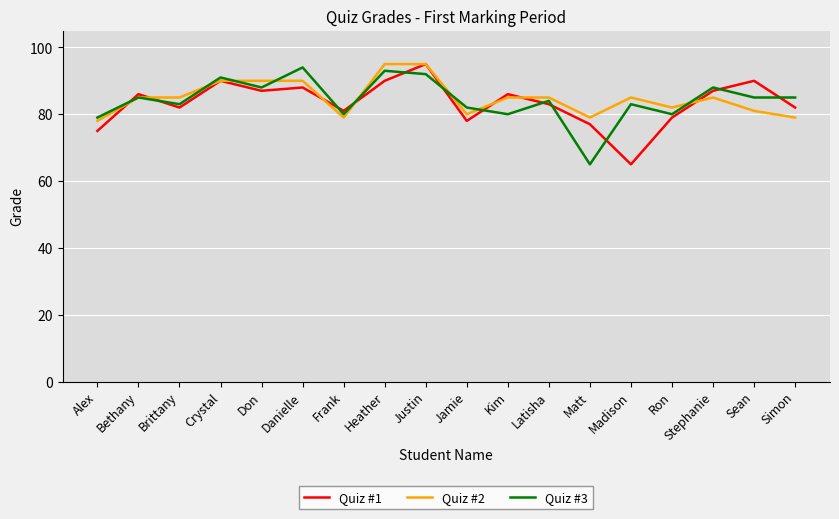

True or false: Quiz #3 has more than 0 points higher than both neighbors.

True